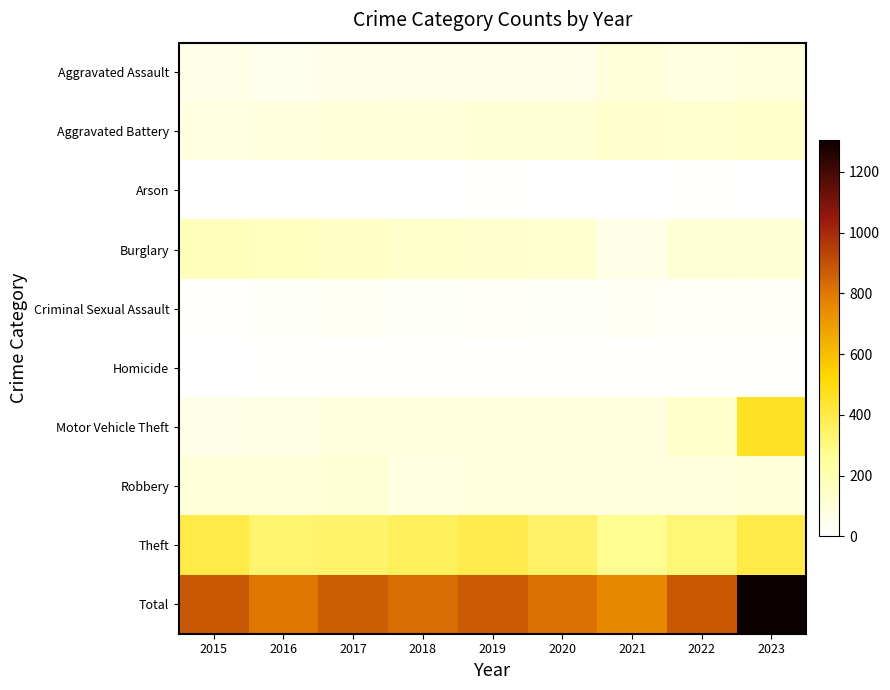

At which category is the sum across all series the highest?

2023